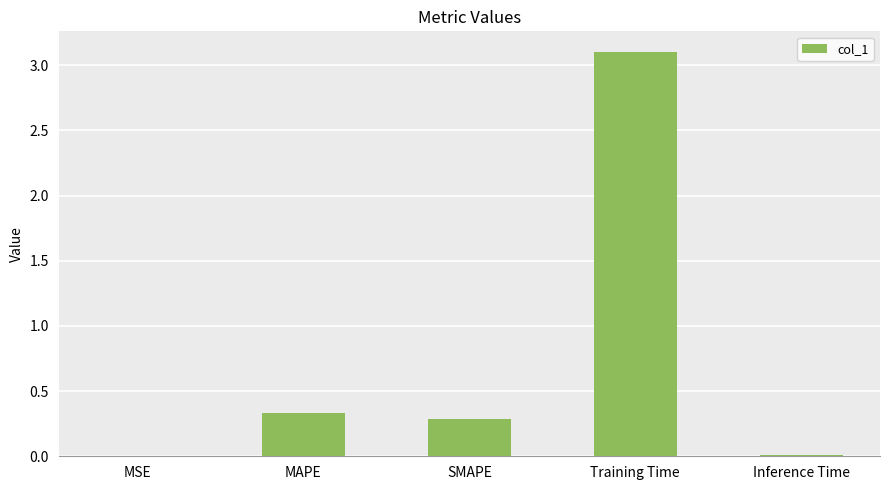

Which has a higher value, MSE or Training Time?

Training Time